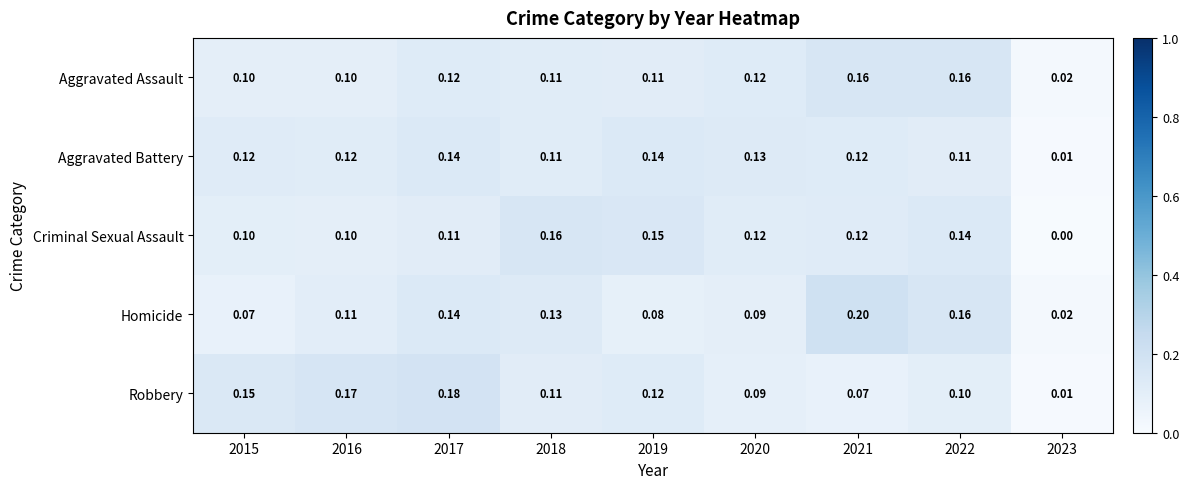

Which series has the largest range (max minus min)?

Homicide